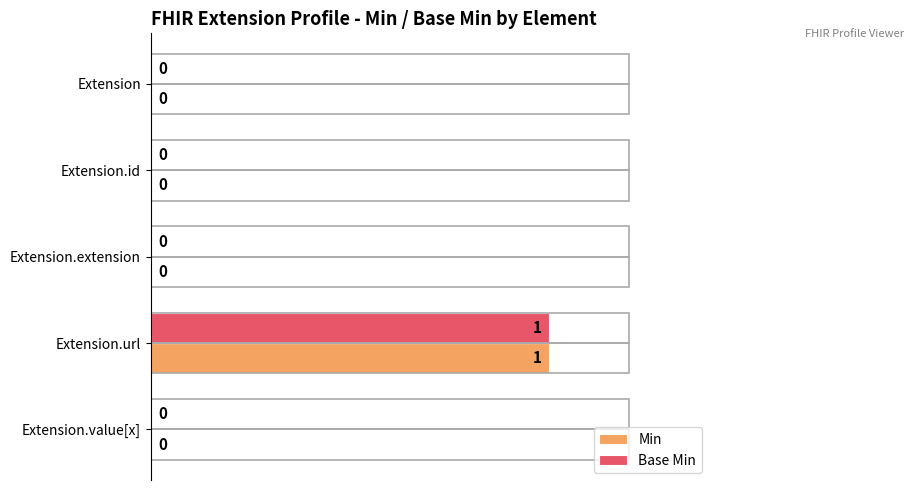

True or false: Min has a value of 1 at Extension.url.

True